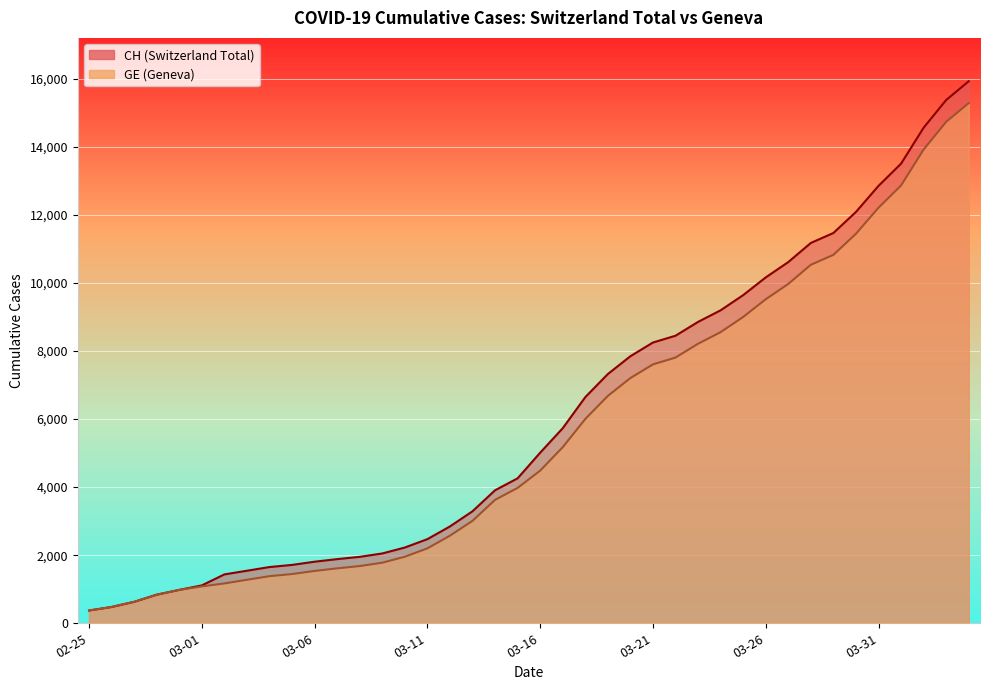

How many values in the GE series exceed 4485?

19